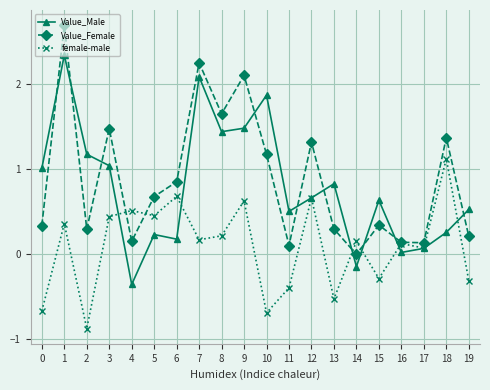

Rank the series by their maximum value, from lowest to highest.

female-male, Value_Male, Value_Female